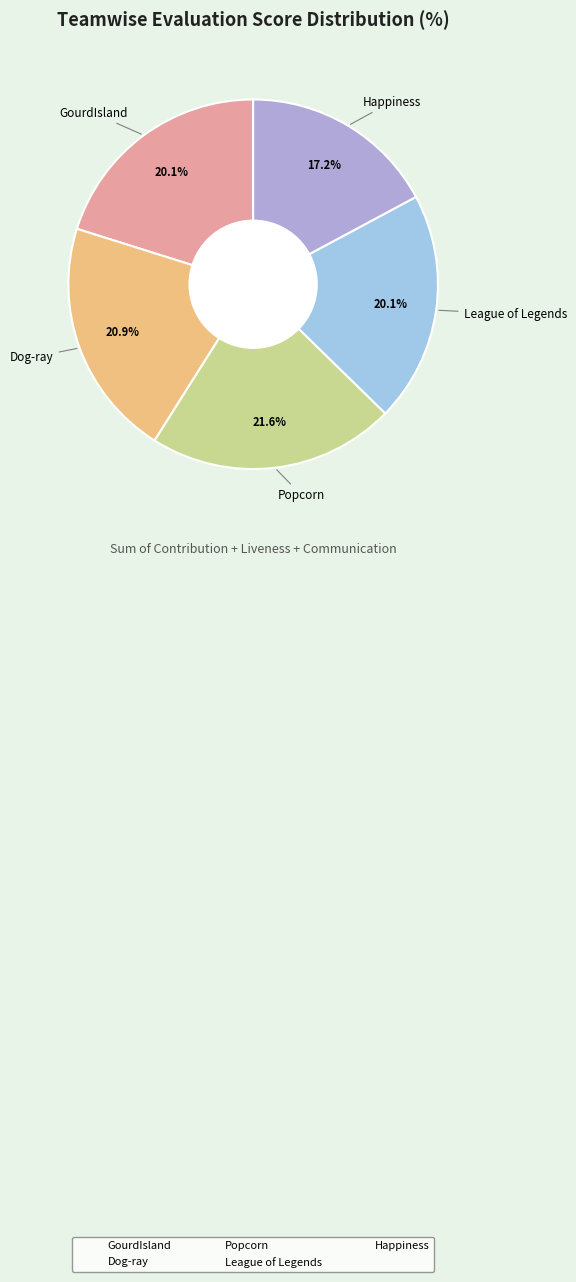

Which category has the smallest portion of the pie?

Happiness